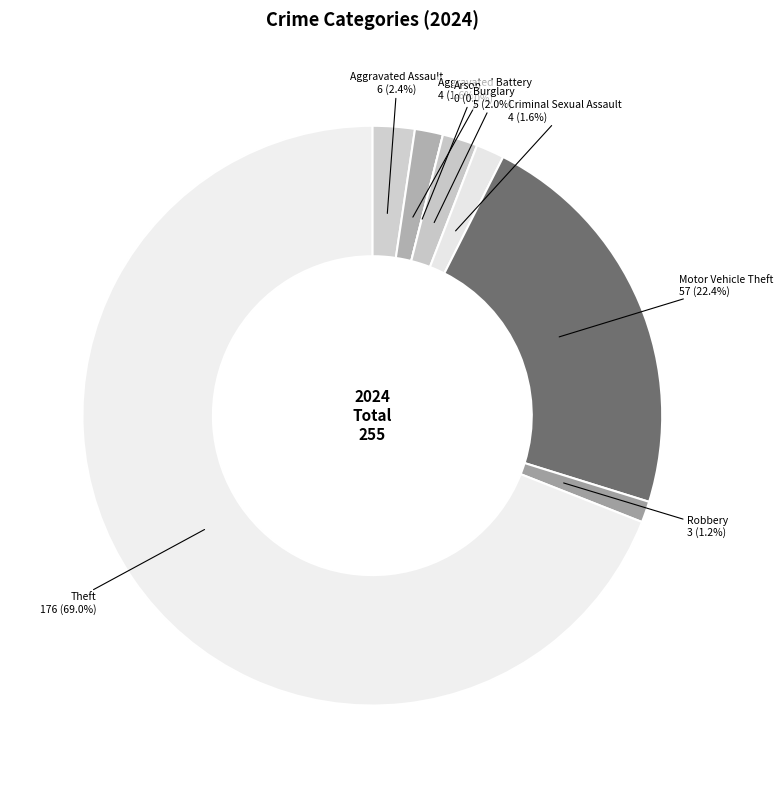

To the nearest percent, what percentage of the pie is Aggravated Battery?

2%